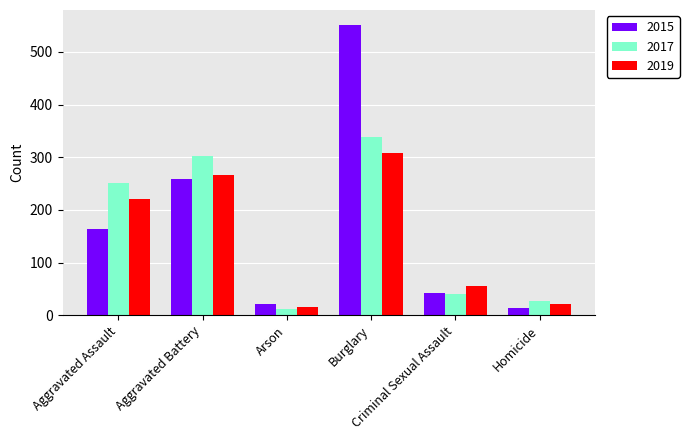

The 2017 series shows 495 at Aggravated Battery. True or false?

False